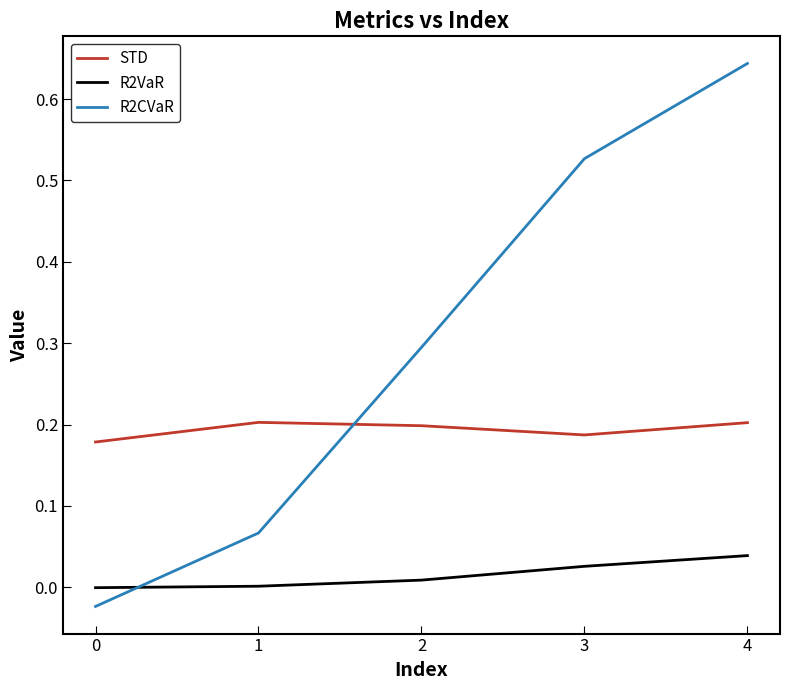

Is the value of R2VaR at 4 greater than the value of R2CVaR at 1?

No